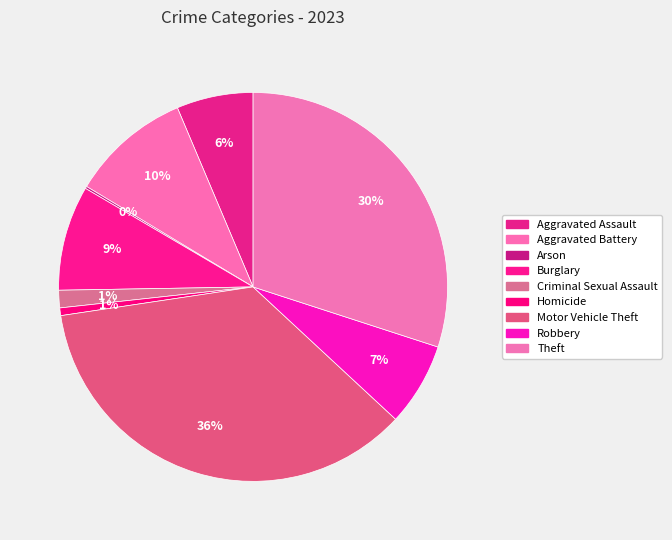

Is Motor Vehicle Theft the majority of the pie?

No